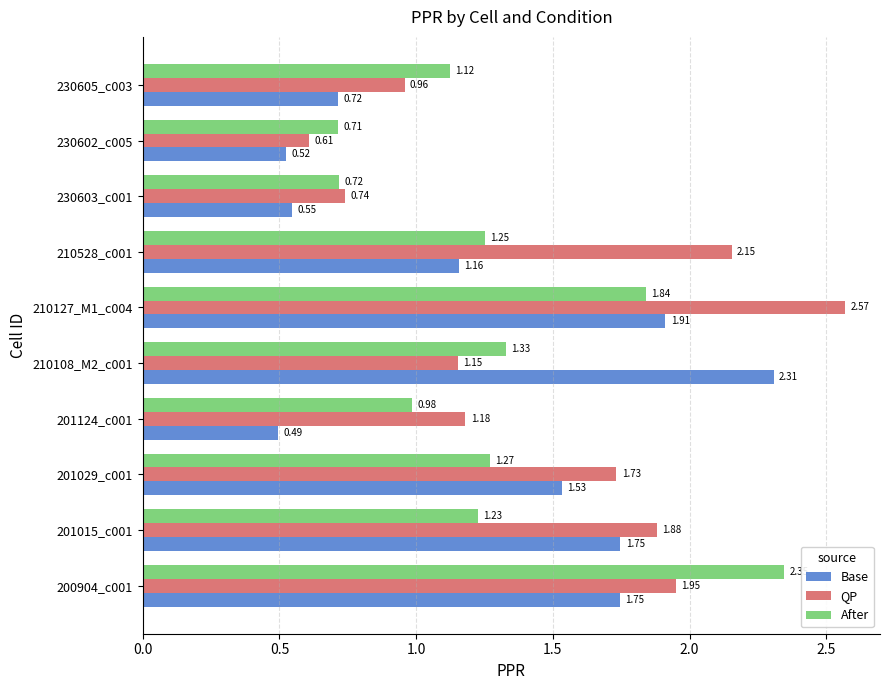

How many data points in After are above 1?

7